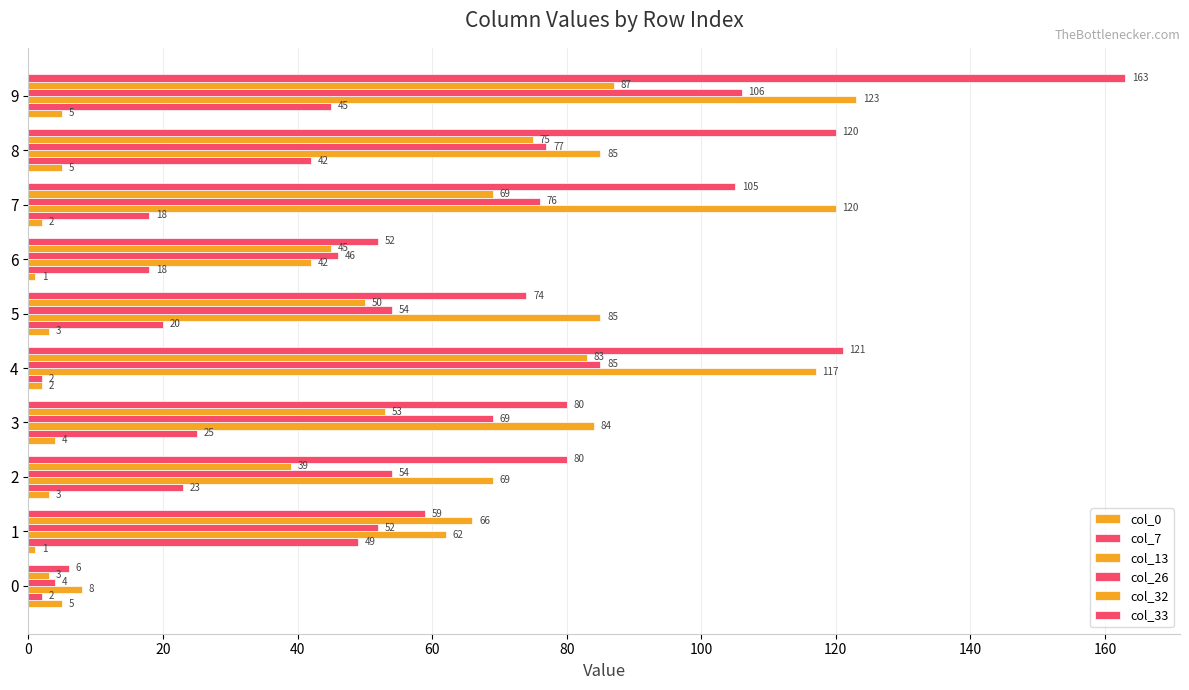

How many categories are shown in the chart?

10